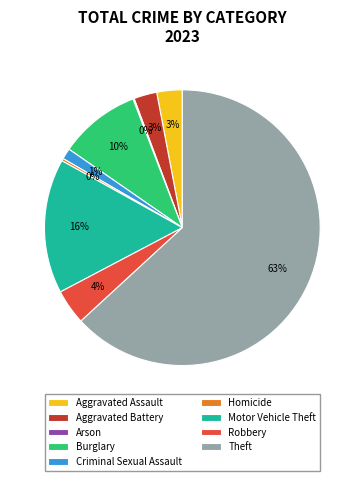

To the nearest percent, what portion does Theft represent?

63%